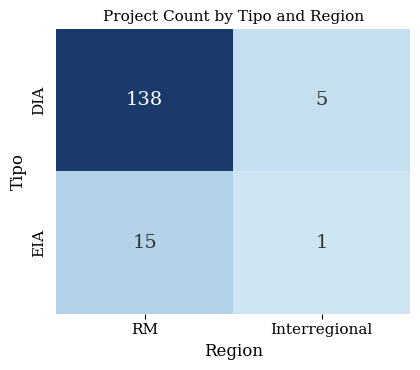

List the series in order of their overall mean, lowest first.

EIA, DIA